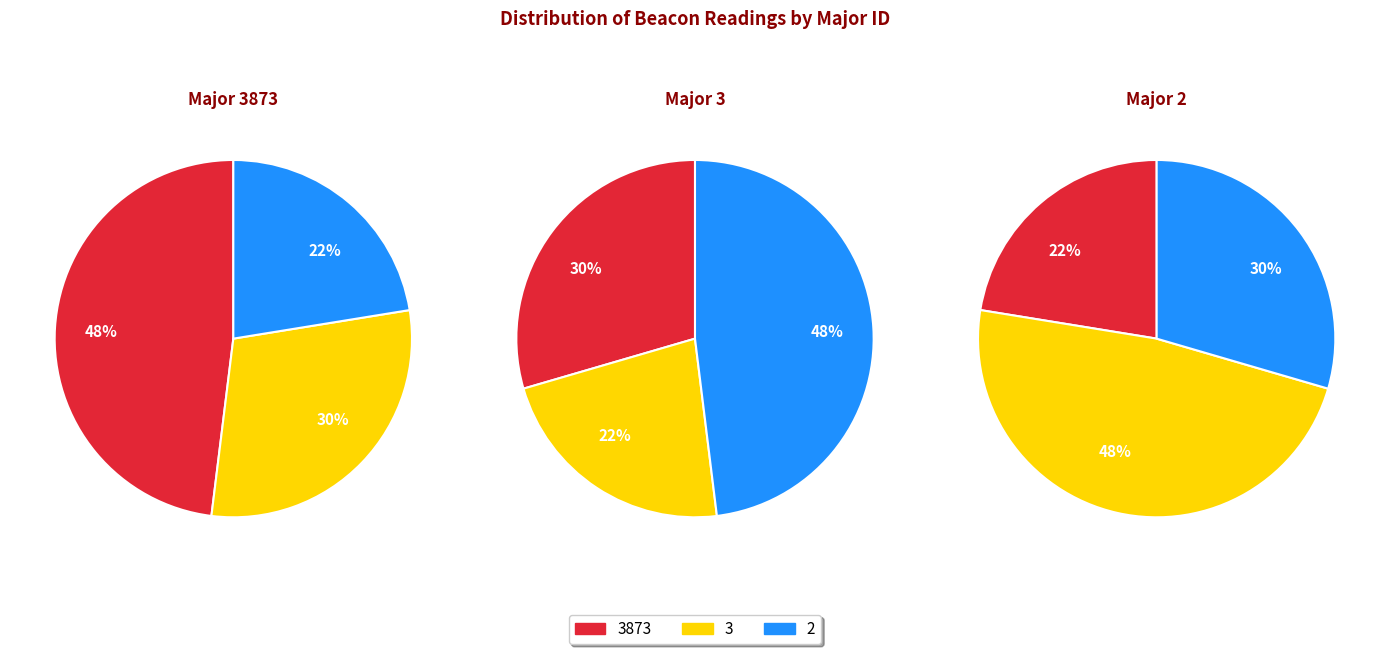

Does 3873 represent more than half of the total?

No